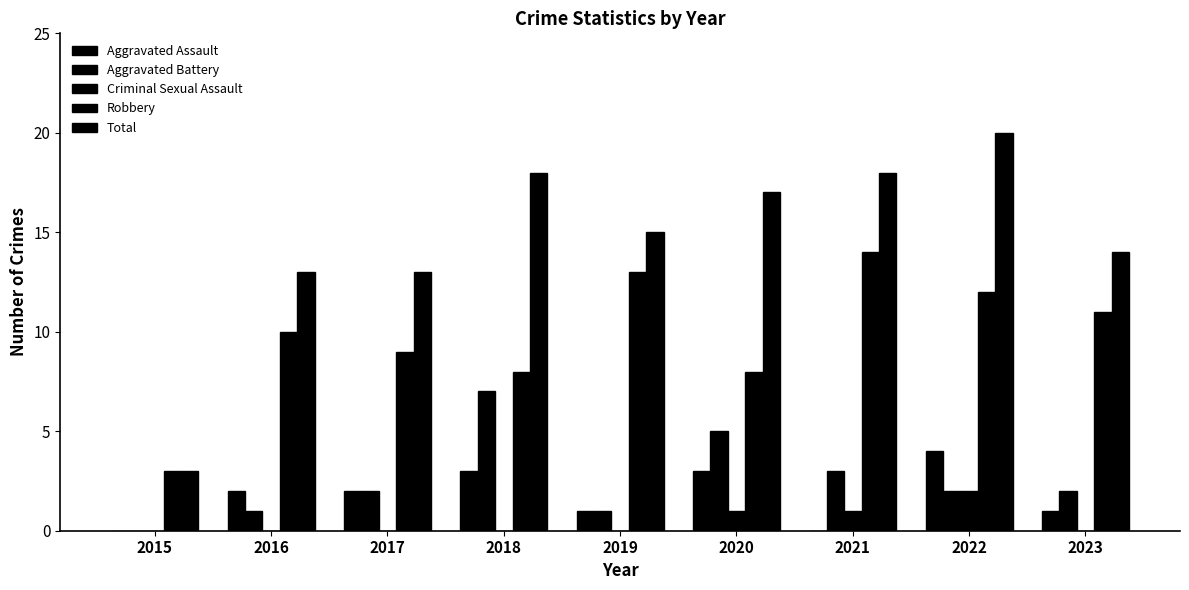

Reading left to right, extract all data points from this chart.

Aggravated Assault: 2015=0	2016=2	2017=2	2018=3	2019=1	2020=3	2021=0	2022=4	2023=1
Aggravated Battery: 2015=0	2016=1	2017=2	2018=7	2019=1	2020=5	2021=3	2022=2	2023=2
Criminal Sexual Assault: 2015=0	2016=0	2017=0	2018=0	2019=0	2020=1	2021=1	2022=2	2023=0
Robbery: 2015=3	2016=10	2017=9	2018=8	2019=13	2020=8	2021=14	2022=12	2023=11
Total: 2015=3	2016=13	2017=13	2018=18	2019=15	2020=17	2021=18	2022=20	2023=14